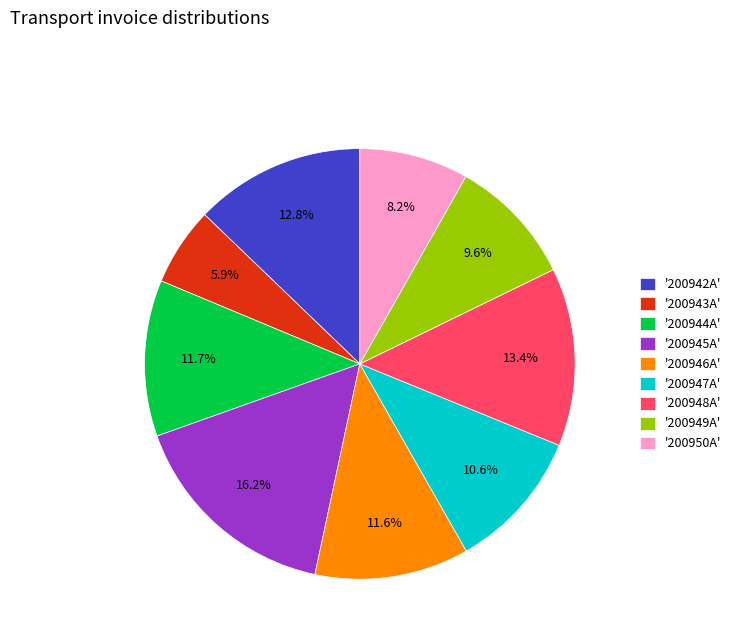

What percentage is NOT represented by '200944A'?

88.3%